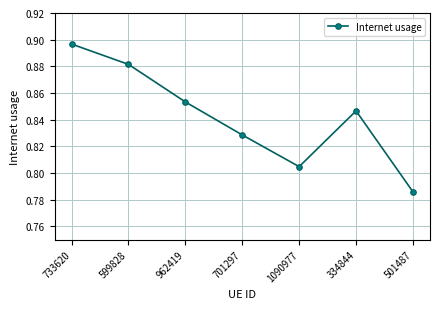

At which category does the chart reach its minimum across all series?

501487